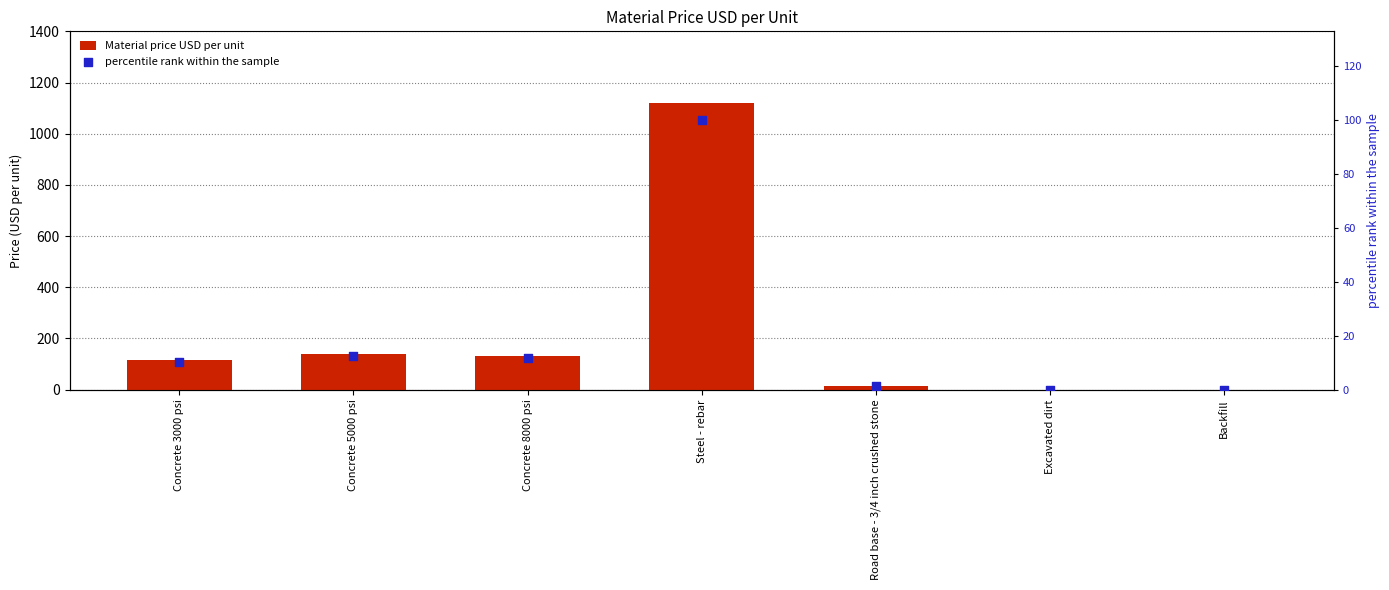

Which series reaches the maximum Y coordinate?

Material price USD per unit